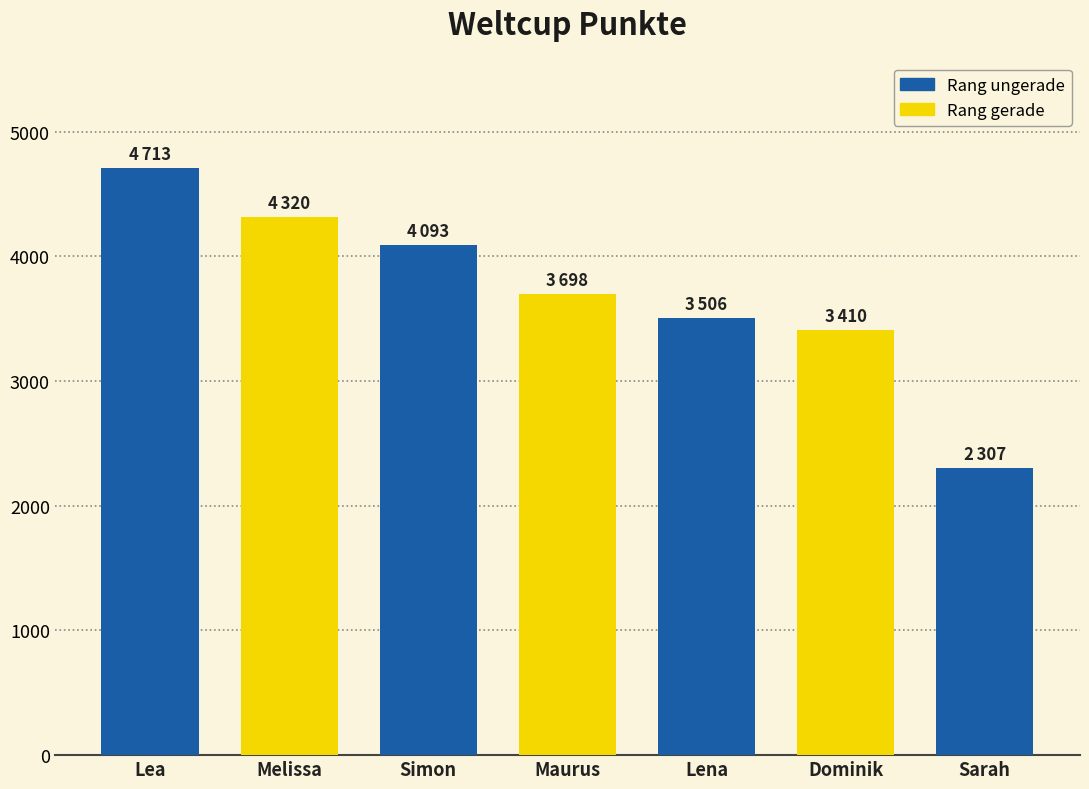

Reading left to right, list all the values displayed in this chart.

4713	4320	4093	3698	3506	3410	2307